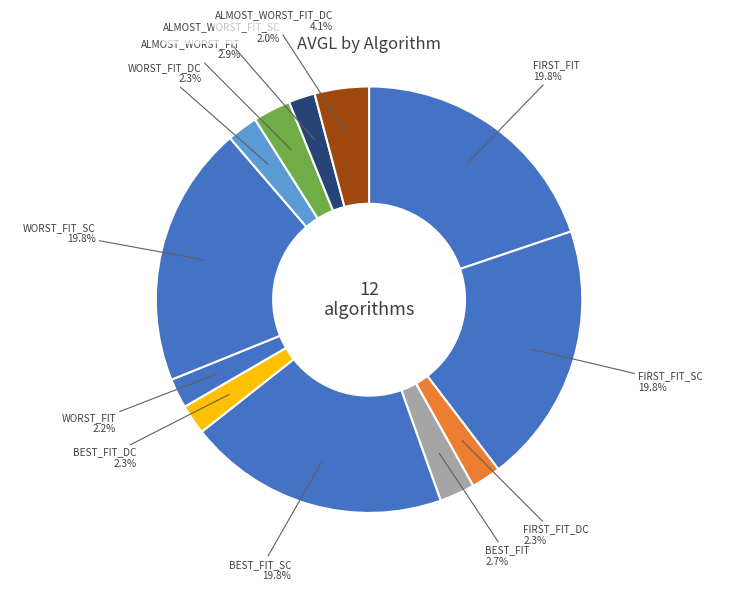

Between ALMOST_WORST_FIT_DC and WORST_FIT_SC, which is larger?

WORST_FIT_SC